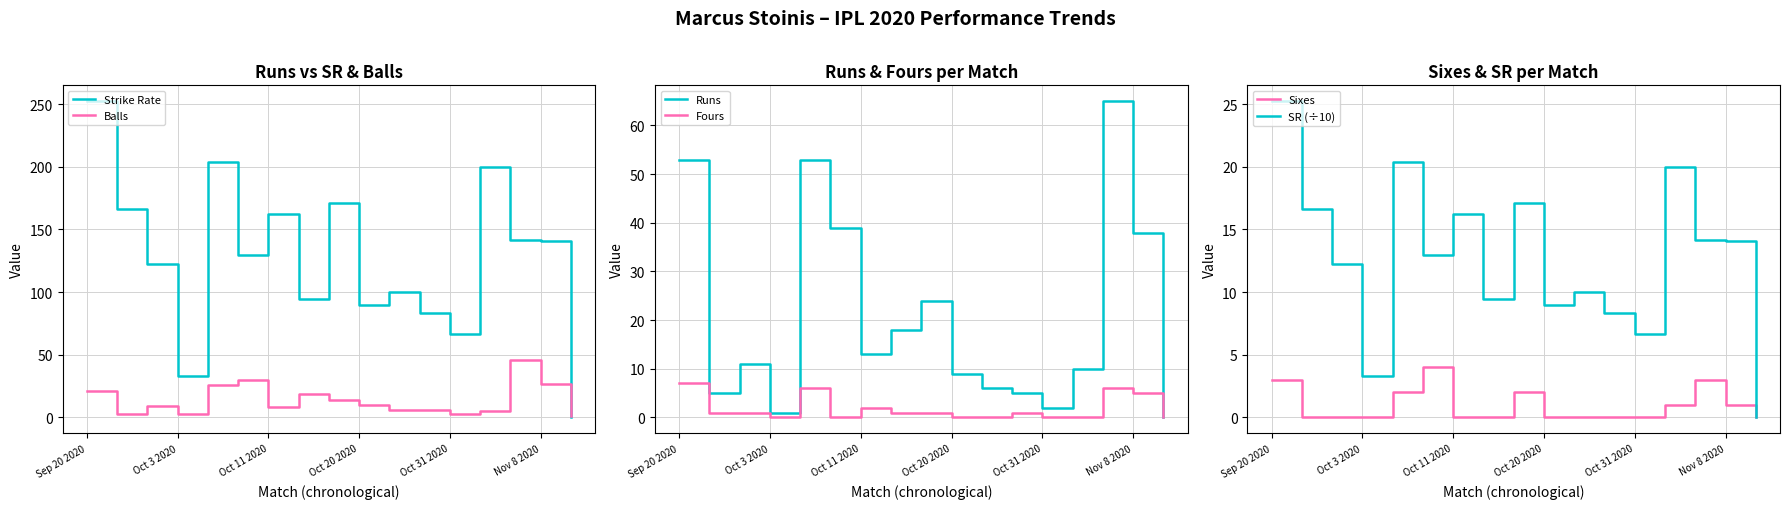

True or false: Strike Rate has a value of 162.5 at Oct 11 2020.

True